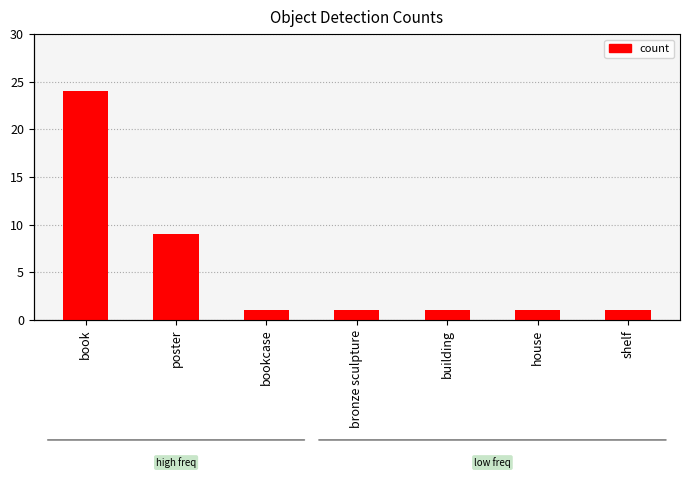

At which category does the chart reach its peak across all series?

book